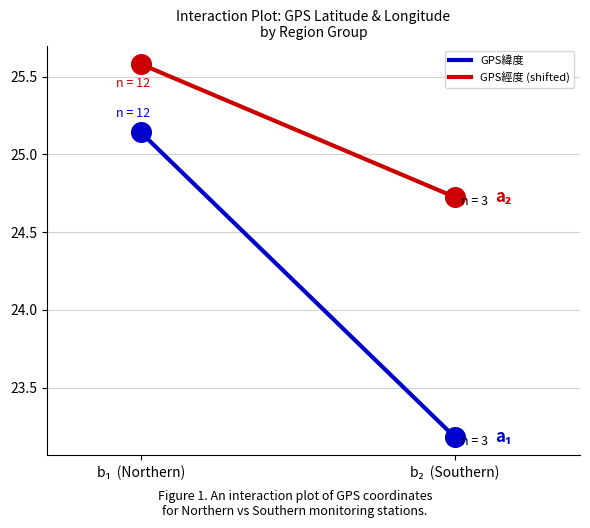

At how many categories does at least one series exceed 24?

2